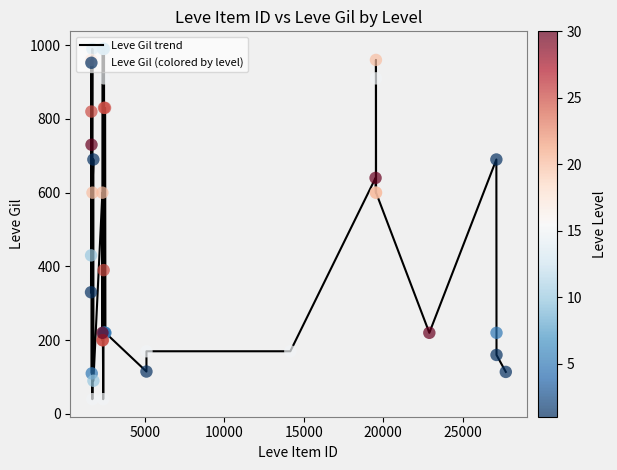

What is the greatest value displayed?

990